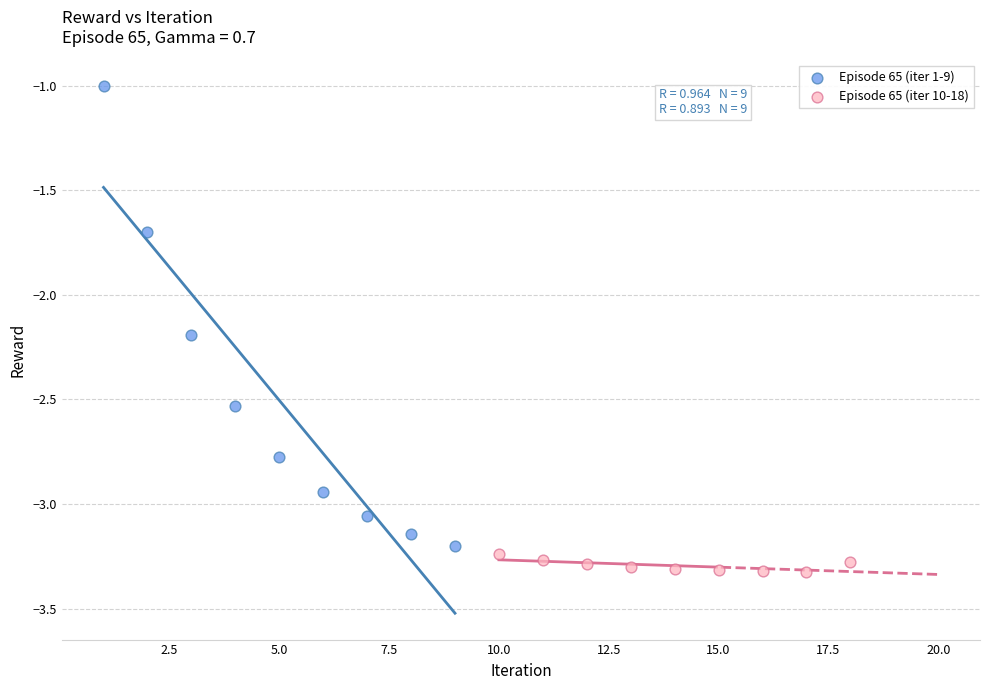

What are all the series names shown in the legend?

Episode 65 (iter 1-9), Episode 65 (iter 10-18)